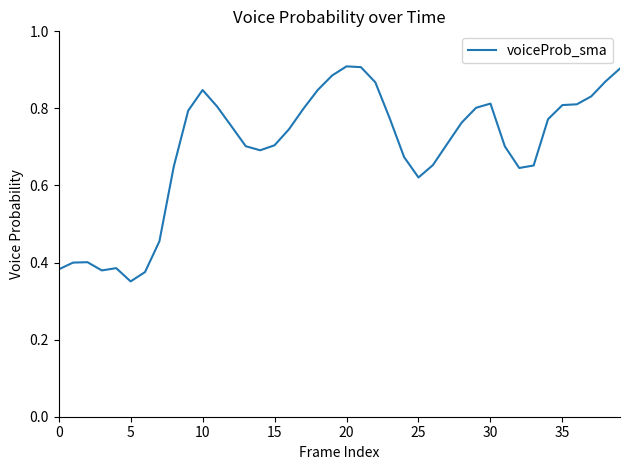

Does the chart have visible grid lines?

No